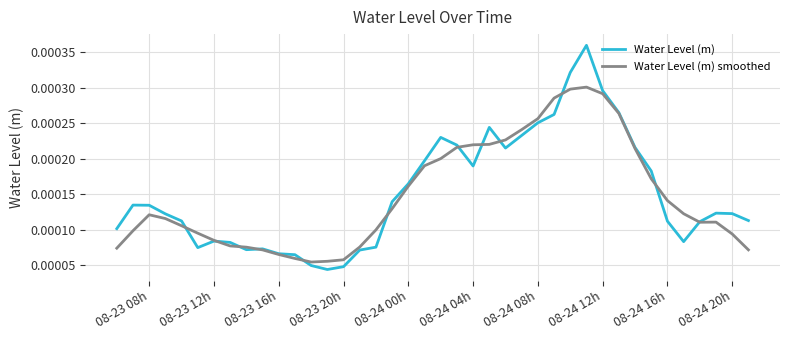

Which series has the widest spread of values?

Water Level (m)